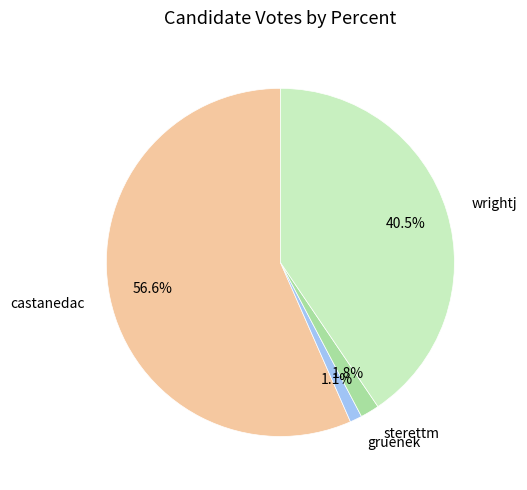

To the nearest percent, what is the combined percentage of wrightj and gruenek?

42%